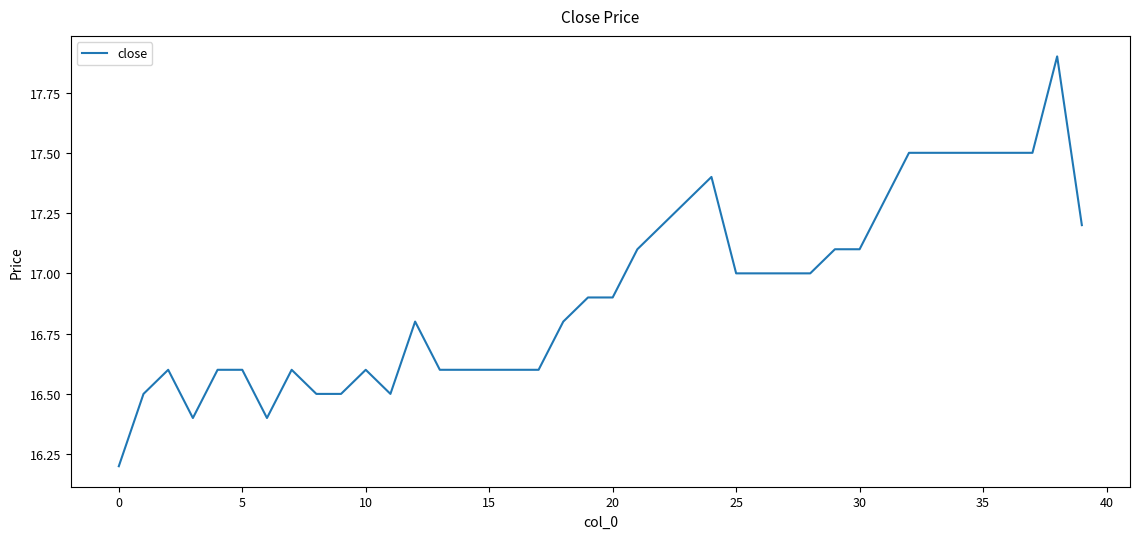

Reading left to right, what are all the values shown in this chart?

16.2	16.5	16.6	16.4	16.6	16.6	16.4	16.6	16.5	16.5	16.6	16.5	16.8	16.6	16.6	16.6	16.6	16.6	16.8	16.9	16.9	17.1	17.2	17.3	17.4	17.0	17.0	17.0	17.0	17.1	17.1	17.3	17.5	17.5	17.5	17.5	17.5	17.5	17.9	17.2